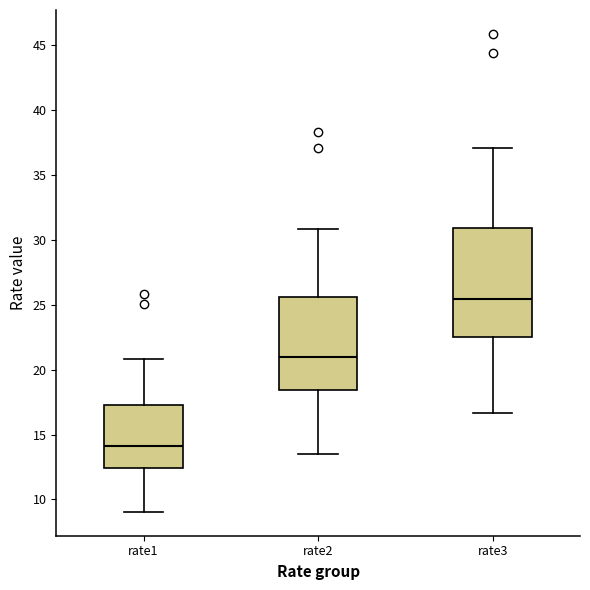

Which box's median line is the lowest?

rate1